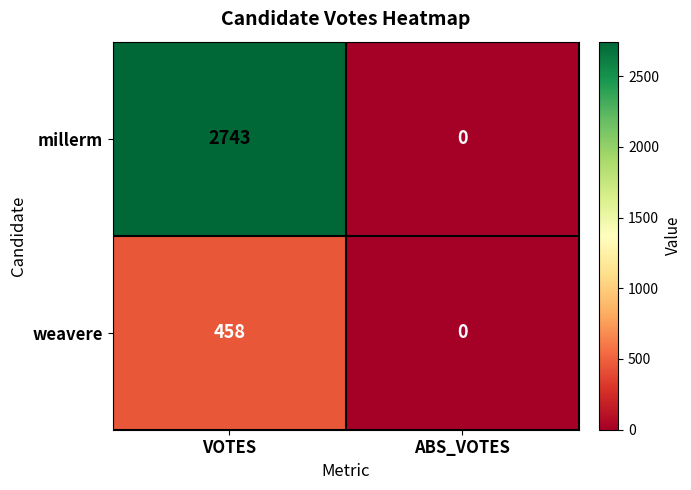

The value of millerm at VOTES is 2743. True or false?

True